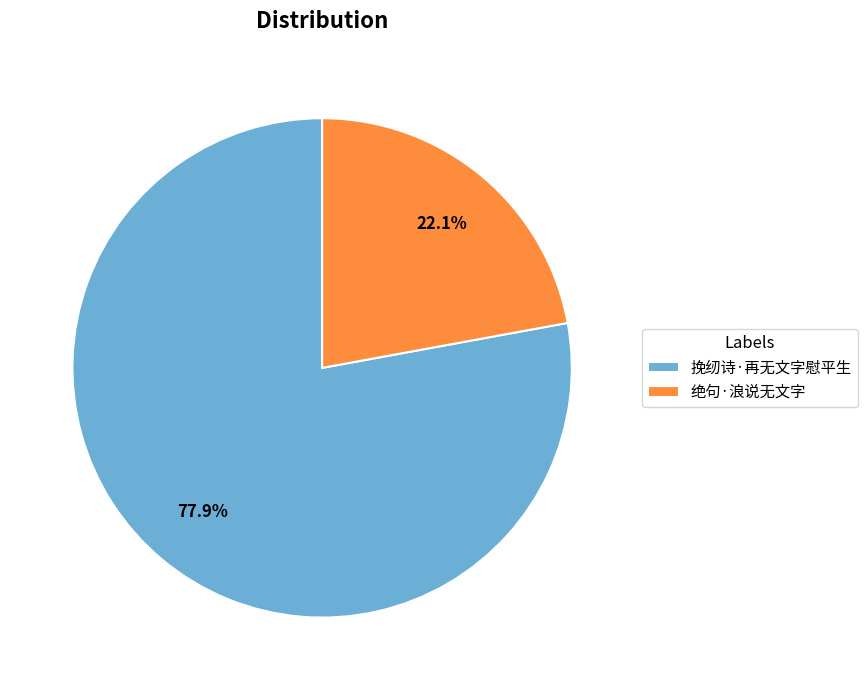

Rank the categories by value from lowest to highest.

绝句·浪说无文字, 挽纫诗·再无文字慰平生